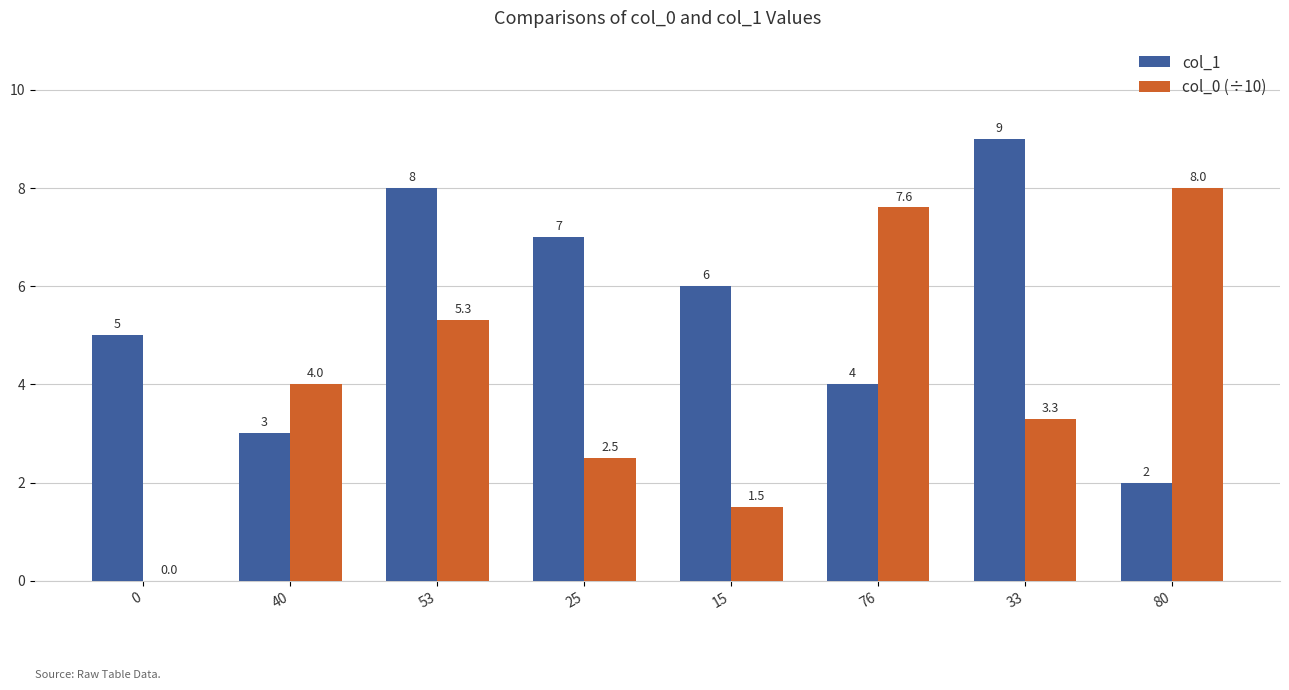

Is it true that col_1 equals 6.0 at 15?

True